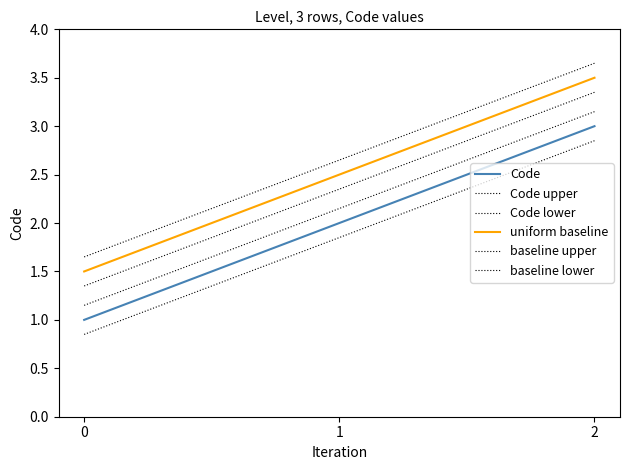

Count the number of categories in the chart.

3